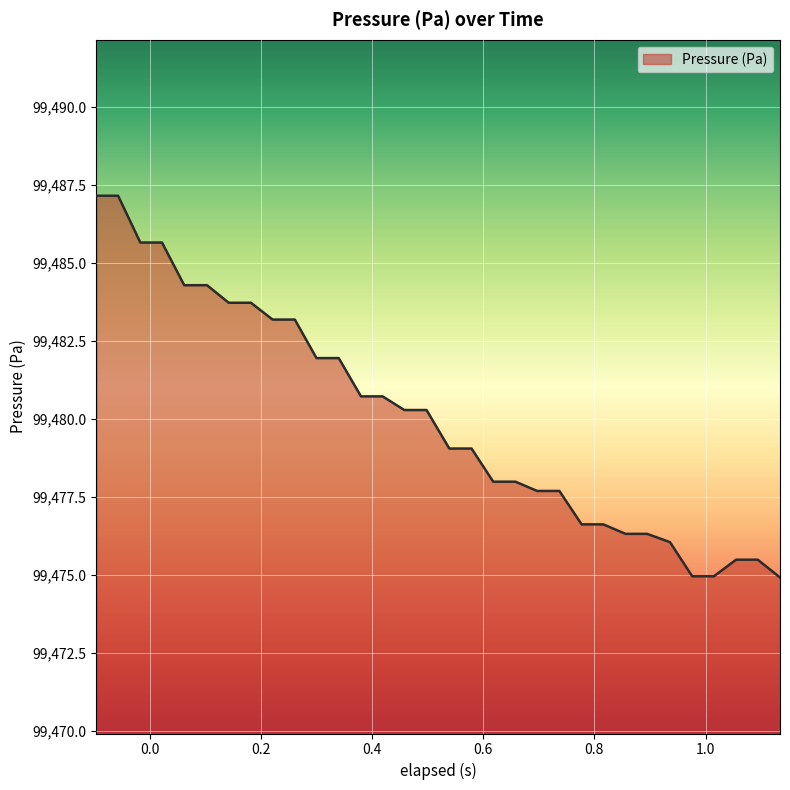

What is the greatest value displayed?

99487.2